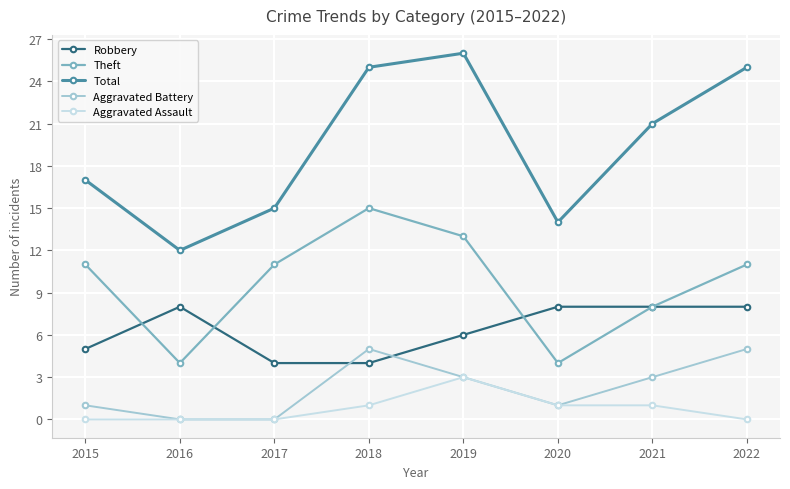

Between 2018 and 2021, which series saw the biggest shift?

Theft